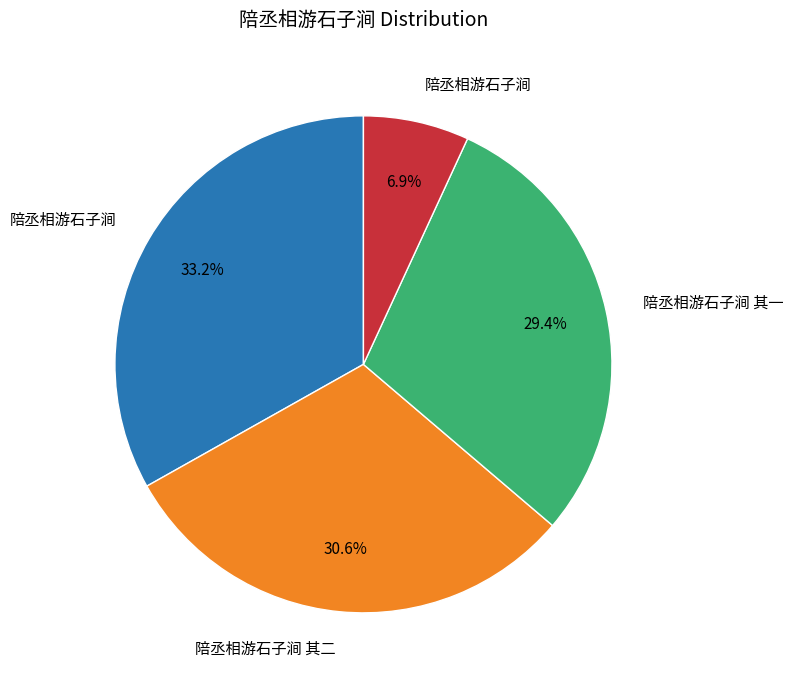

Is there any slice that represents more than half of the pie?

No